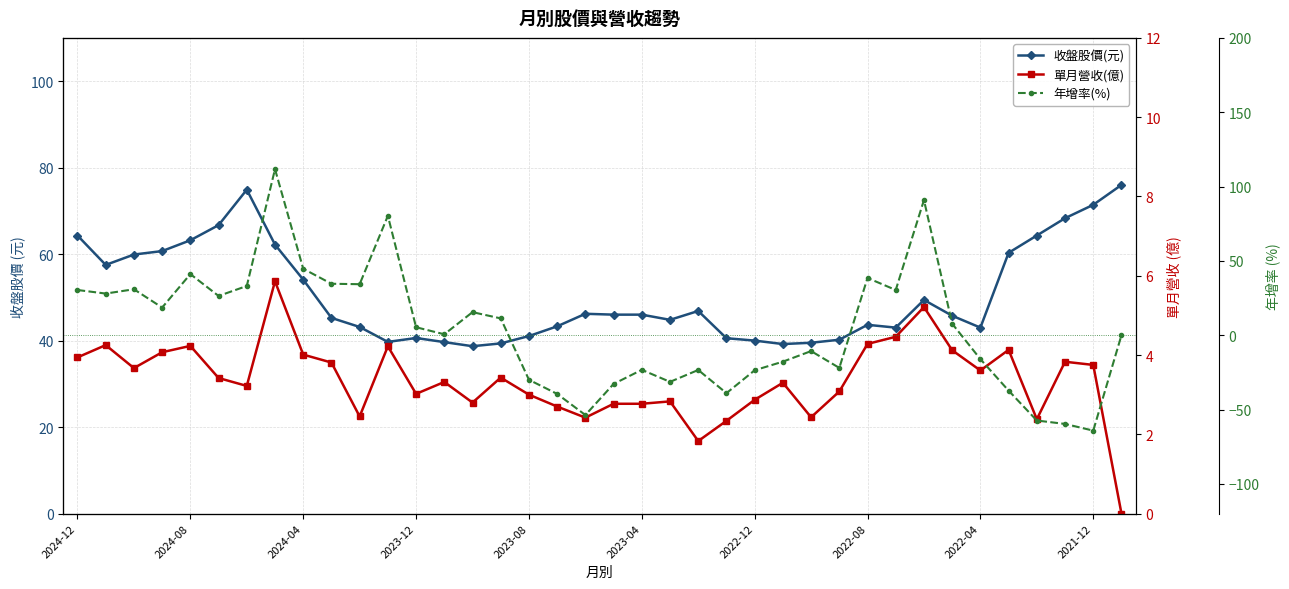

What position from the right is 29?

9